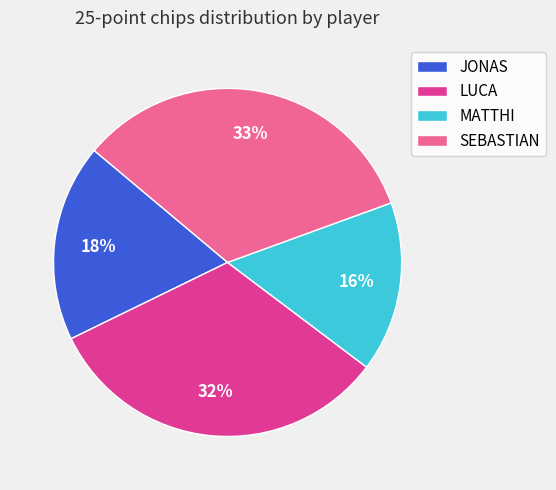

Do SEBASTIAN and MATTHI together represent more than half of the pie?

No